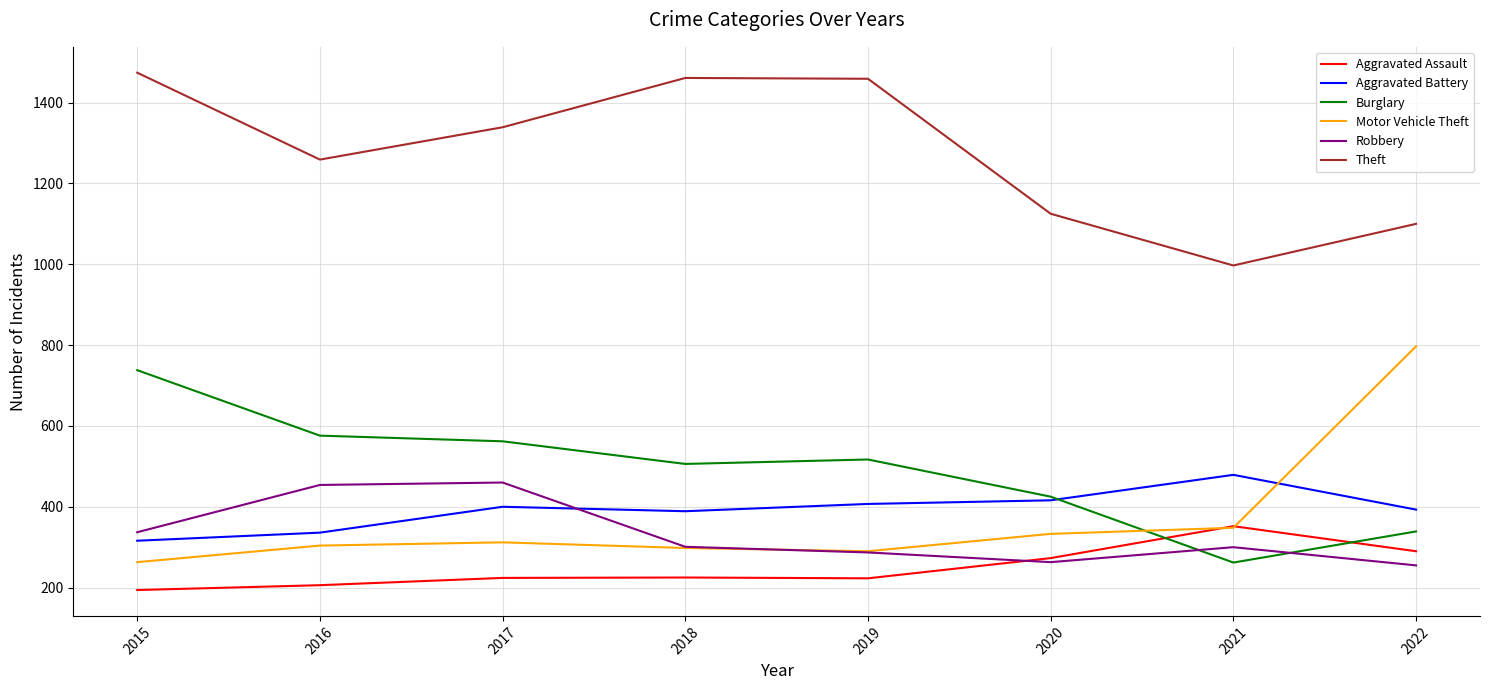

Which series has the widest spread of values?

Motor Vehicle Theft